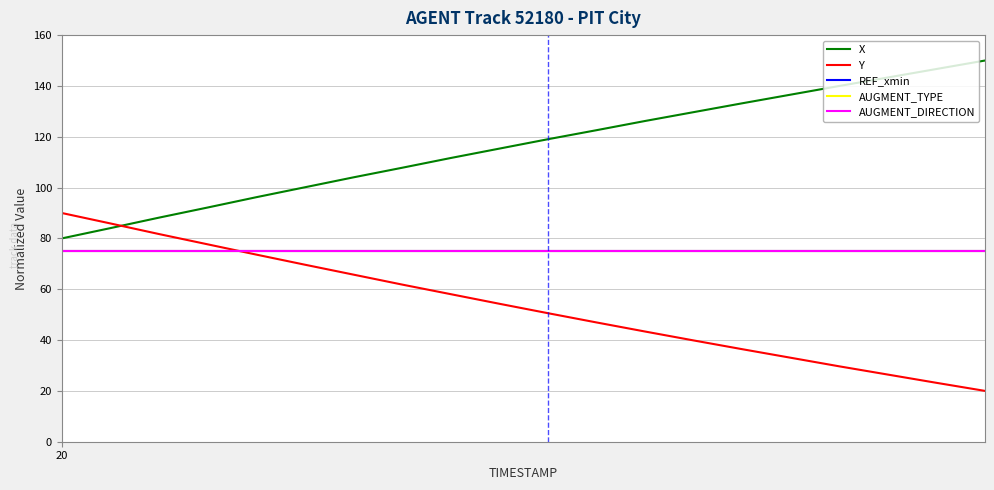

Does the chart display data point markers on the line(s)?

No